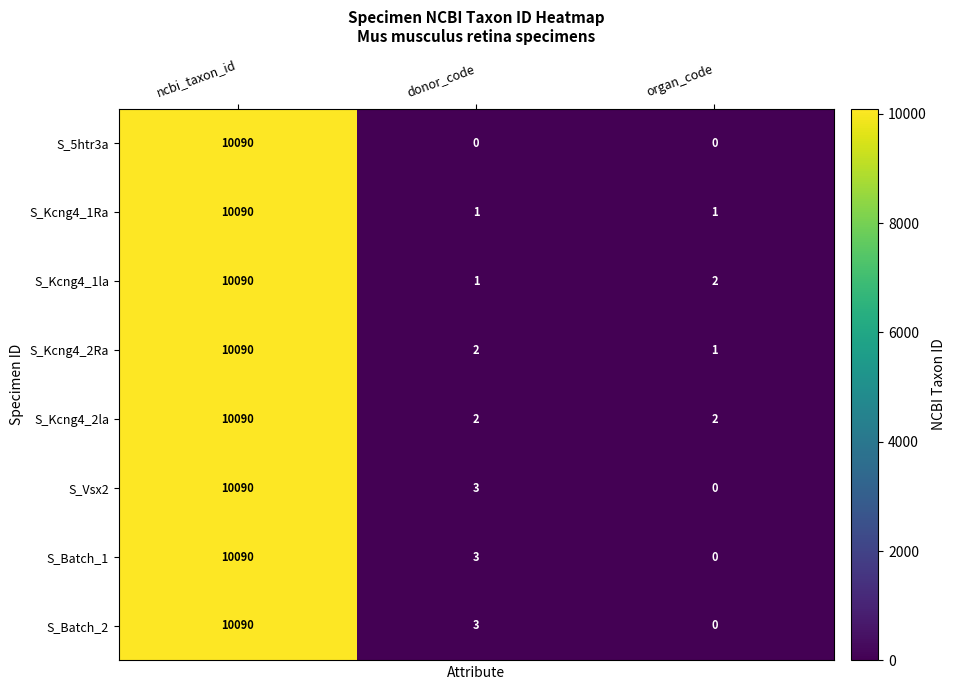

Where is S_Vsx2 nearest to the value 5045?

donor_code